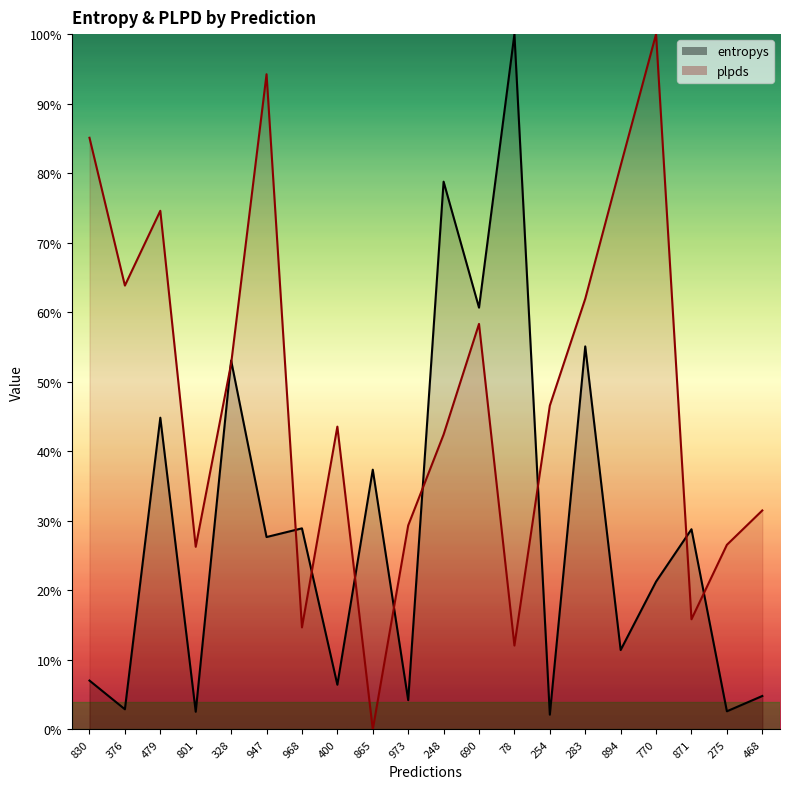

How many lines are shown in the chart?

2